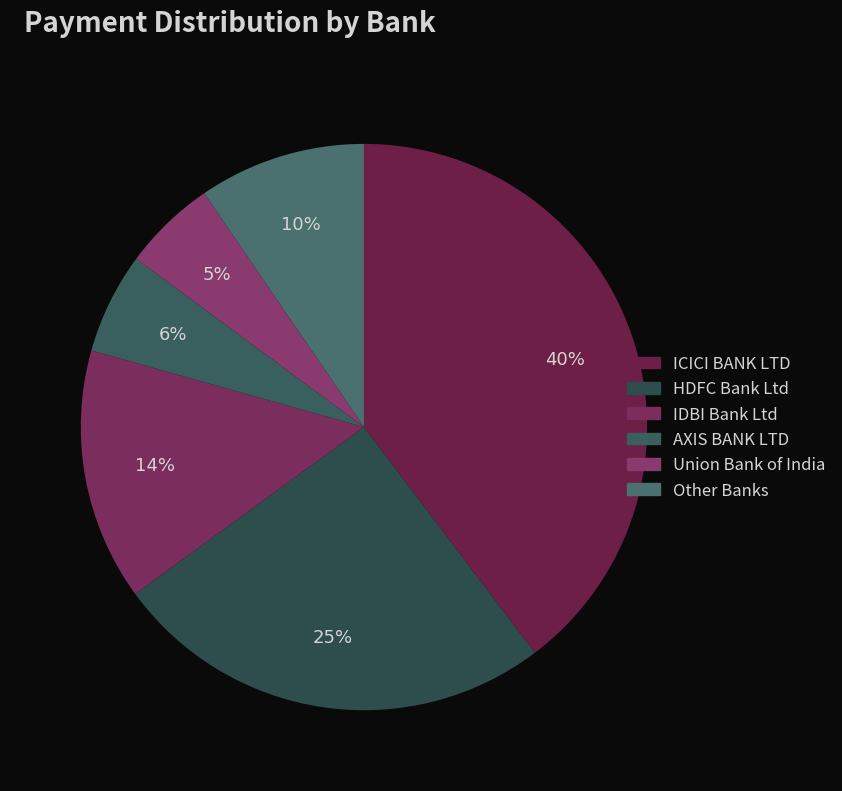

Count the number of slices in the pie.

6